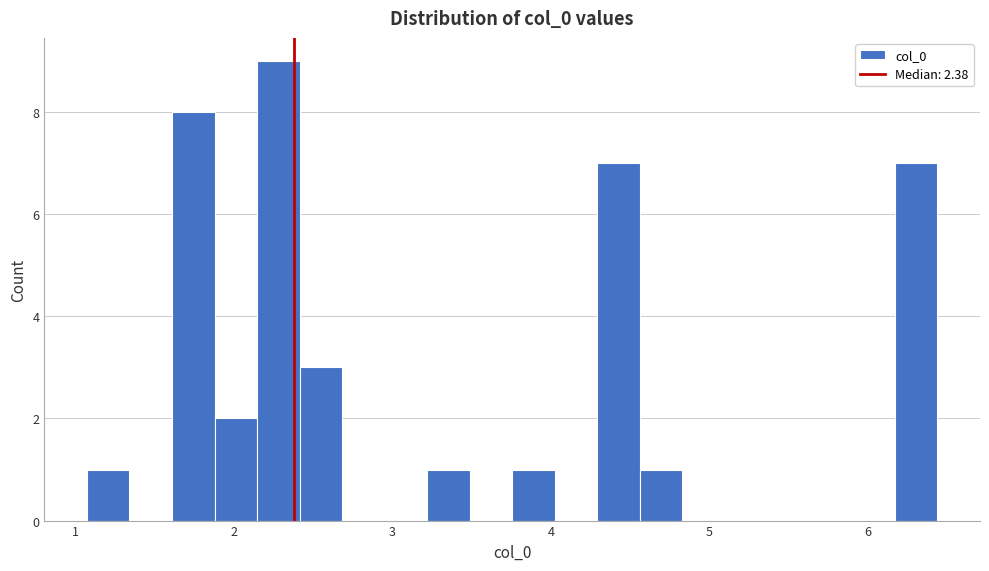

Around what value on the x-axis is the tallest bar? Give the approximate position of its centre, as read against the axis.

2.3